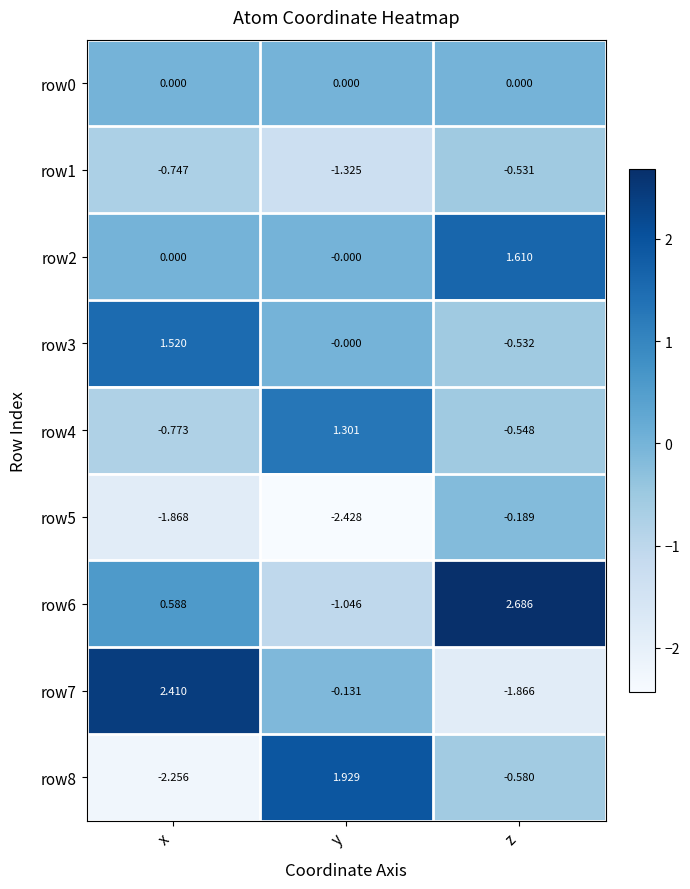

List the labels in order of row5 value, smallest first.

y, x, z